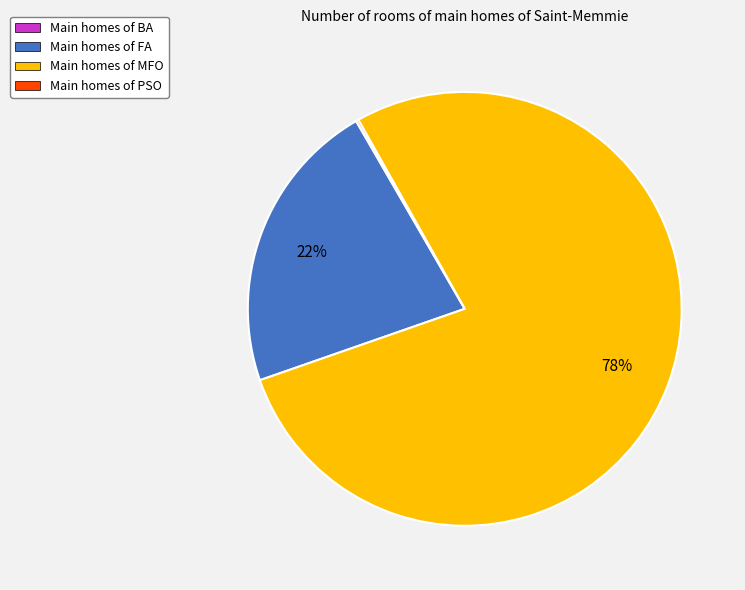

To the nearest percent, what is the average slice percentage?

25%